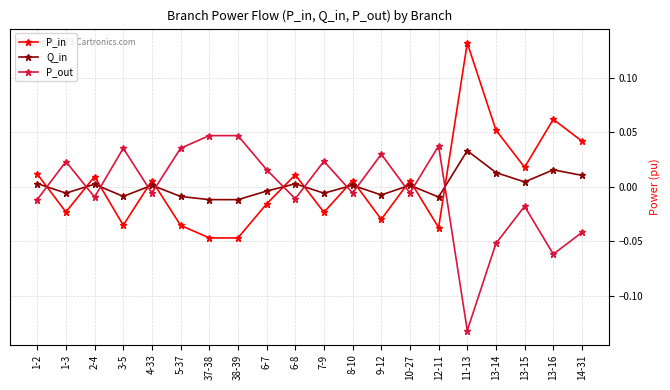

How many data points does each series have?

20